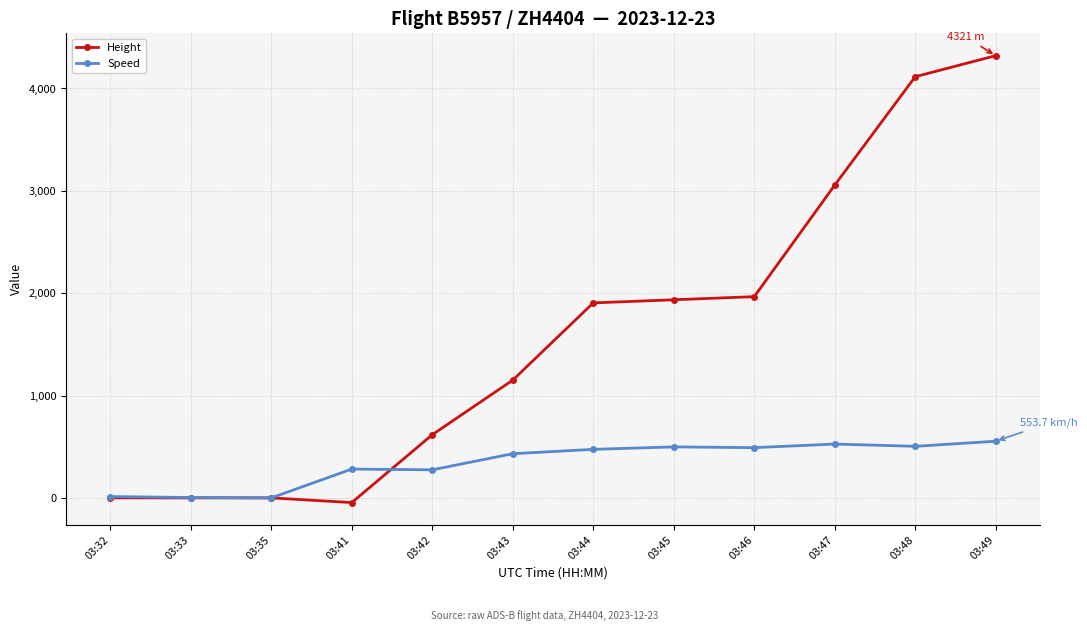

Is this an area chart (filled region under the line)?

No